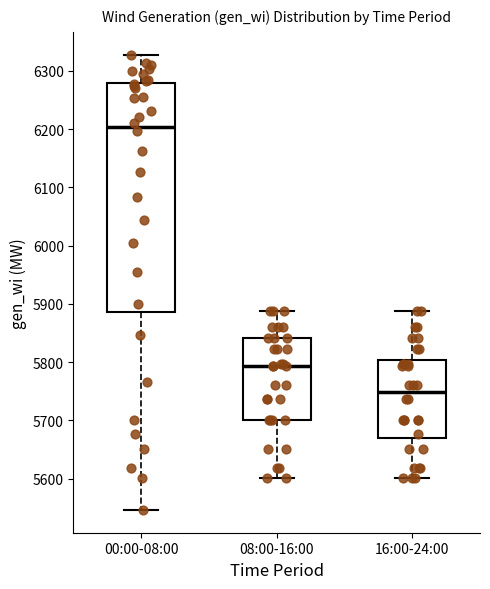

Comparing the boxes themselves (not the whiskers), which one is the tallest?

00:00-08:00